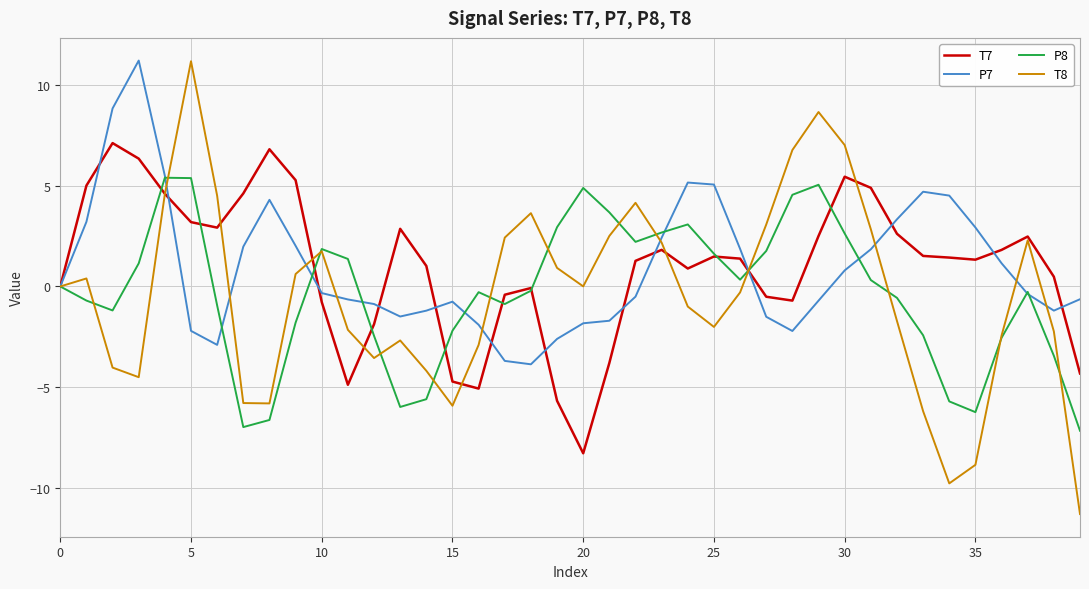

Which series has the largest range (max minus min)?

T8